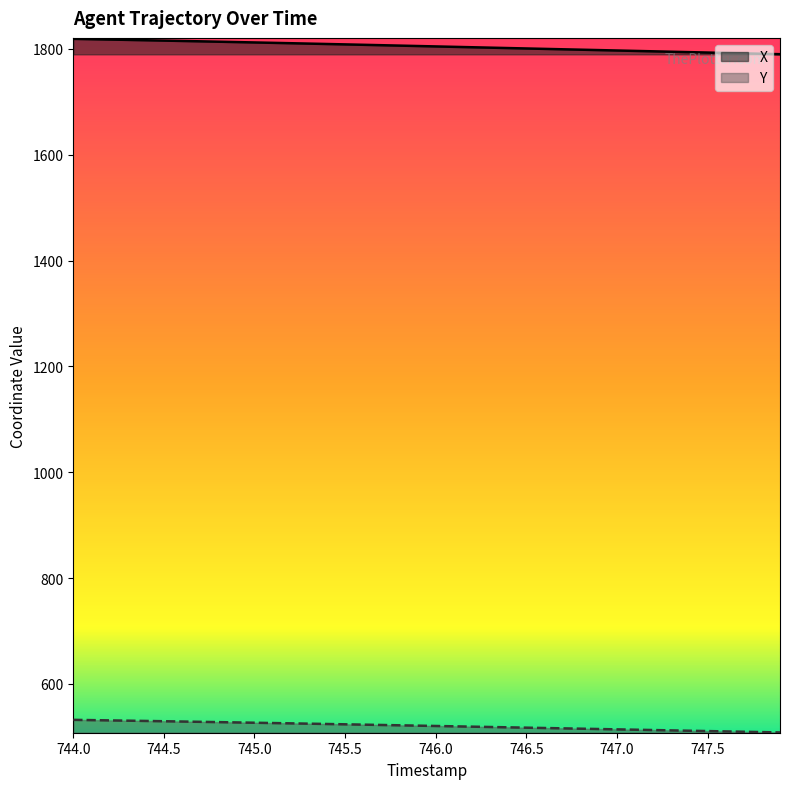

Reading left to right, what are all the values shown in this chart?

X: 1818.8	1818.2	1817.5	1816.8	1816.2	1815.5	1814.8	1814.1	1813.4	1812.7	1812.0	1811.3	1810.5	1809.8	1809.1	1808.3	1807.6	1806.8	1806.0	1805.3	1804.5	1803.7	1802.9	1802.2	1801.4	1800.6	1799.9	1799.1	1798.3	1797.6	1796.8	1796.0	1795.2	1794.5	1793.7	1792.9	1792.1	1791.4	1790.6	1789.8
Y: 532.1	531.6	531.1	530.5	530.0	529.5	528.9	528.4	527.8	527.2	526.6	526.1	525.5	524.9	524.3	523.6	523.0	522.4	521.8	521.1	520.5	519.9	519.2	518.6	517.9	517.3	516.7	516.0	515.4	514.7	514.1	513.5	512.8	512.2	511.5	510.9	510.2	509.6	508.9	508.3